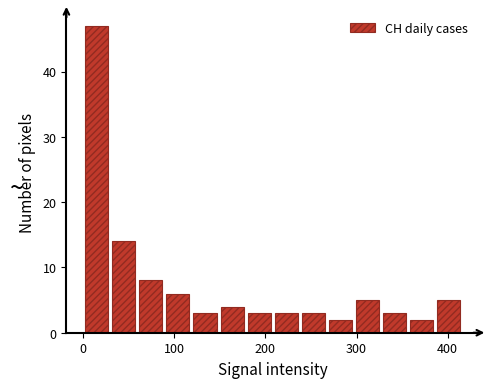

Around what value on the x-axis is the tallest bar? Give the approximate position of its centre, as read against the axis.

10